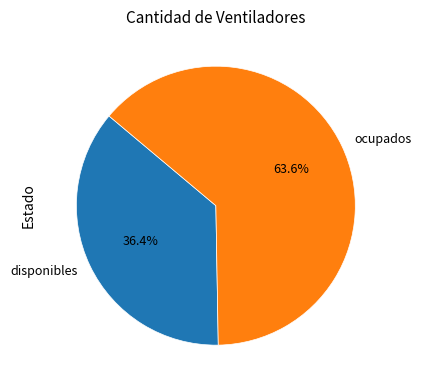

To the nearest percent, what is the difference between the ocupados and disponibles slice percentages?

27%